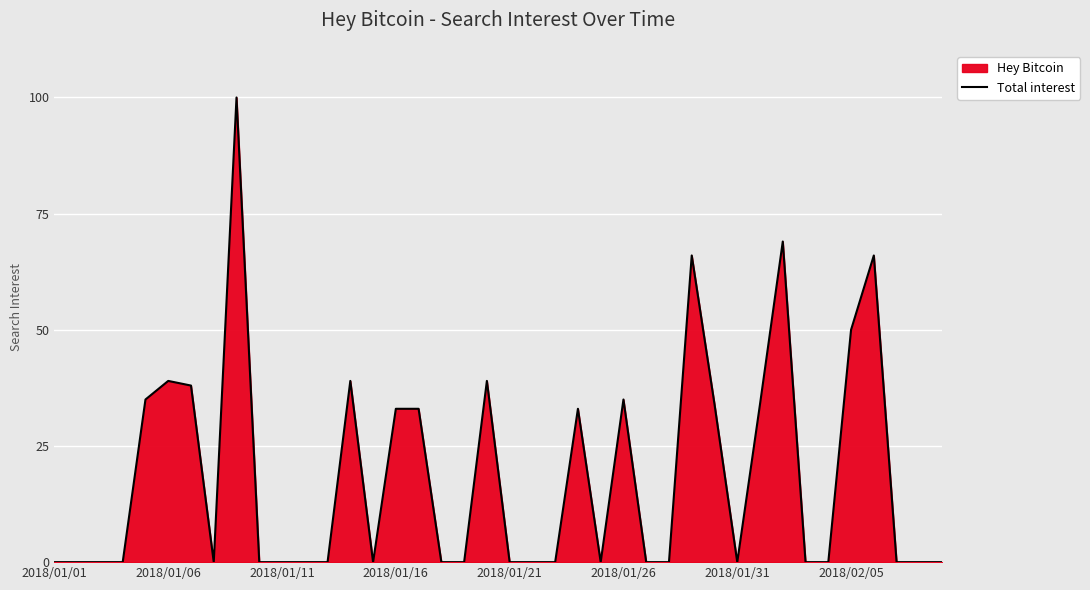

How many points are higher than both their immediate neighbors (excluding endpoints)?

9